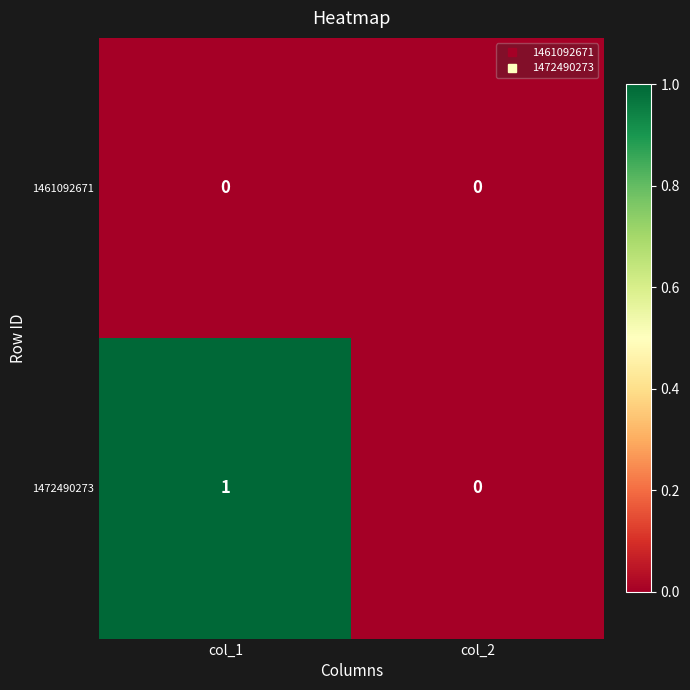

List the labels in order of 1472490273 value, smallest first.

col_2, col_1